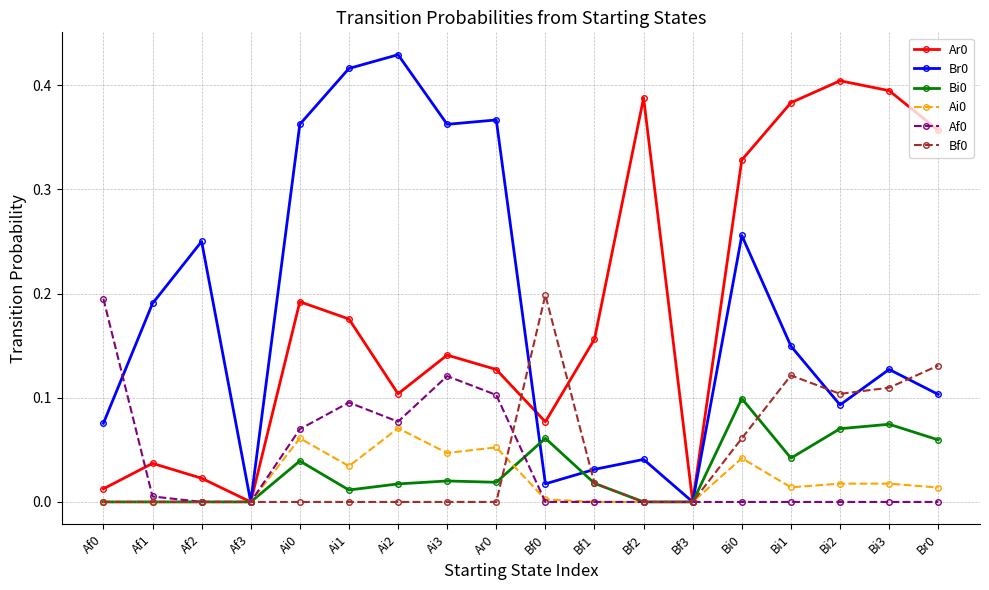

What position from the right is Ai2?

12